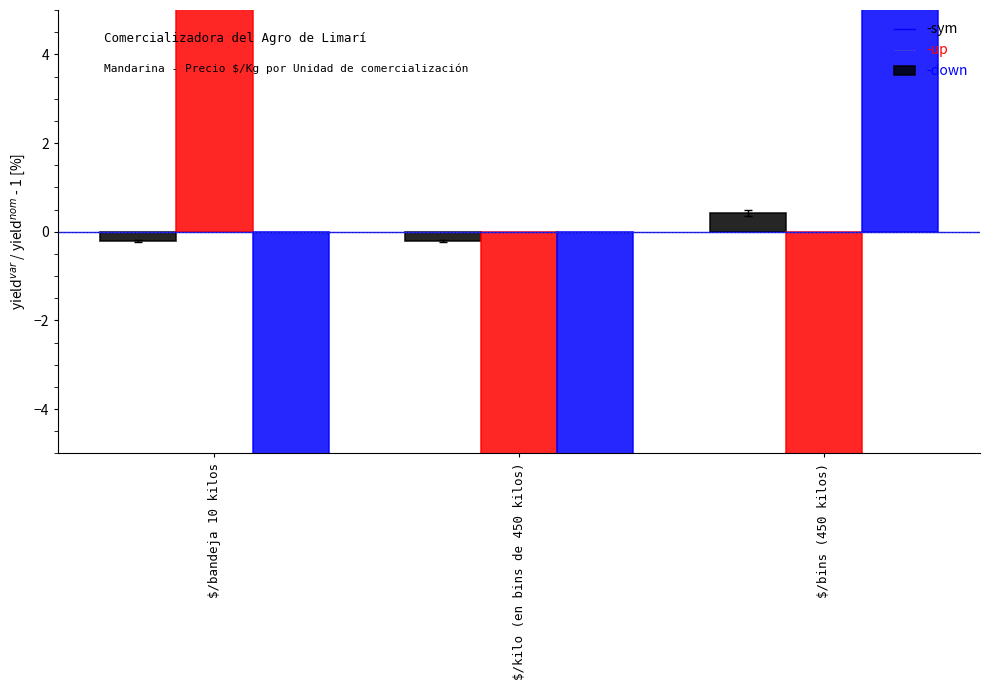

At how many categories does at least one series exceed 0?

2